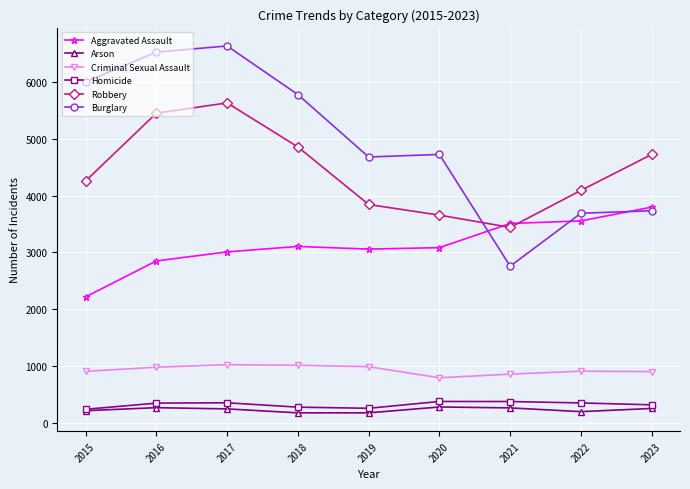

Is it true that Homicide equals 354 at 2017?

True